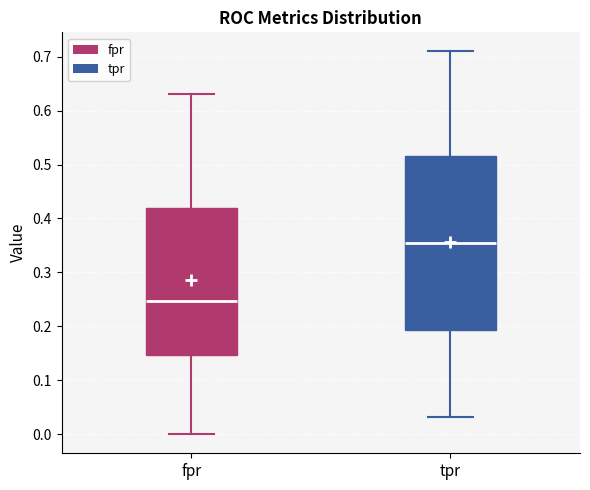

Which box is the tallest, from its lower edge to its upper edge?

tpr